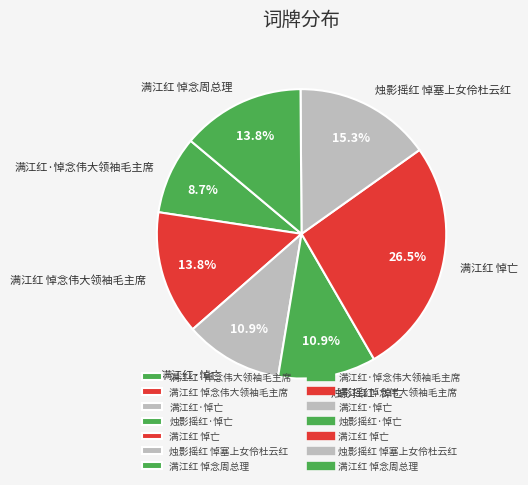

How many slices are in this pie chart?

7